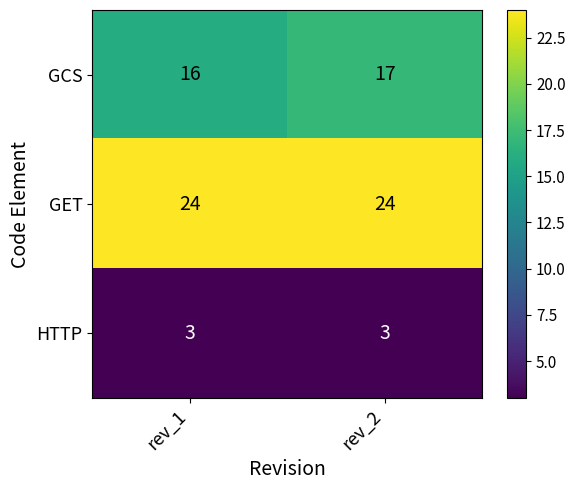

At which category is the sum across all series the highest?

rev_2